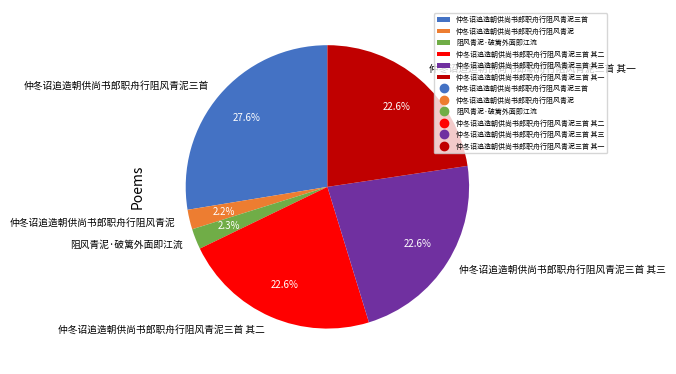

How many slices are in this pie chart?

6